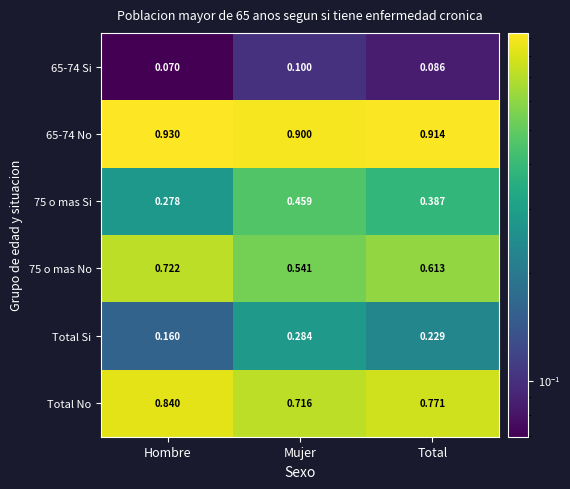

Where is Total Si nearest to the value 0?

Hombre